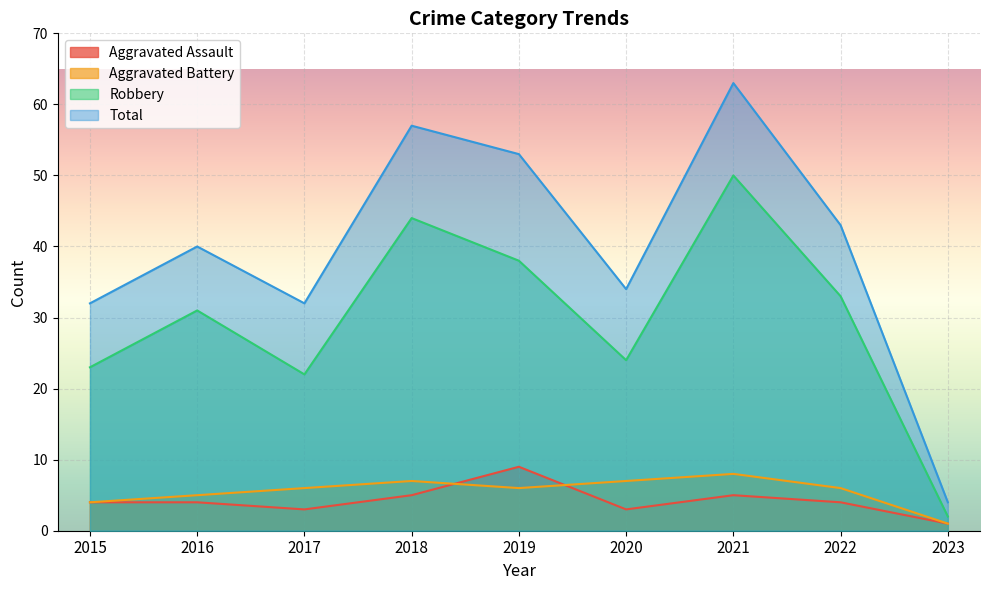

At which label is Total closest to 33?

2015